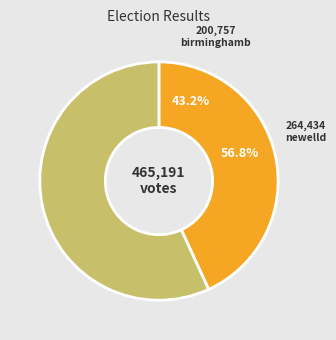

Which has a higher value, newelld or birminghamb?

newelld